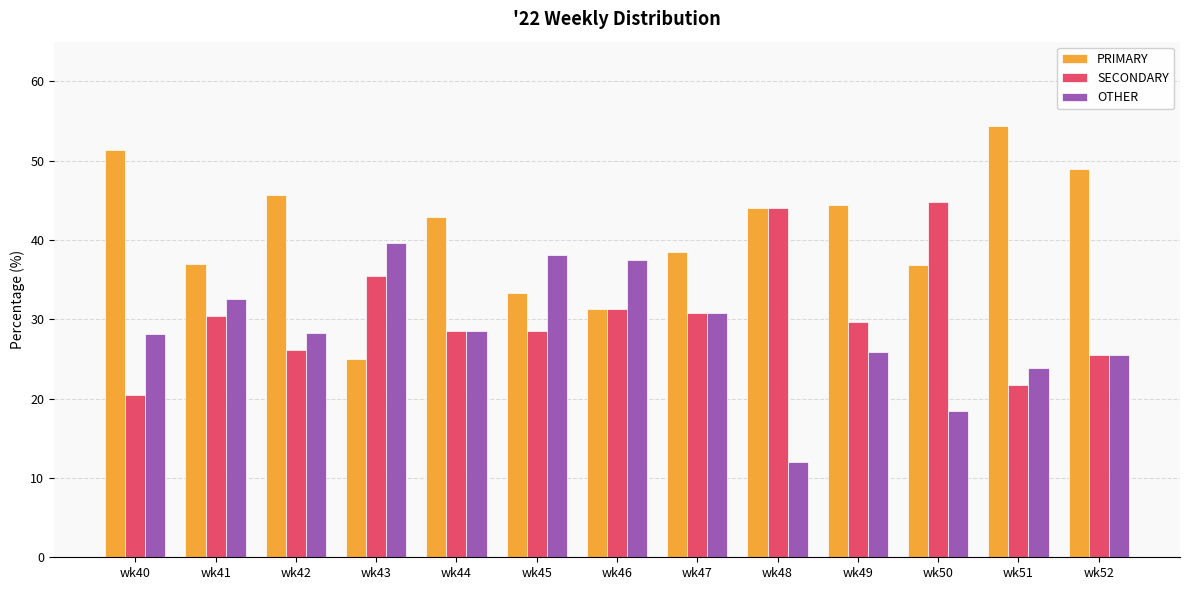

Is the value of PRIMARY at wk49 greater than the value of OTHER at wk45?

Yes